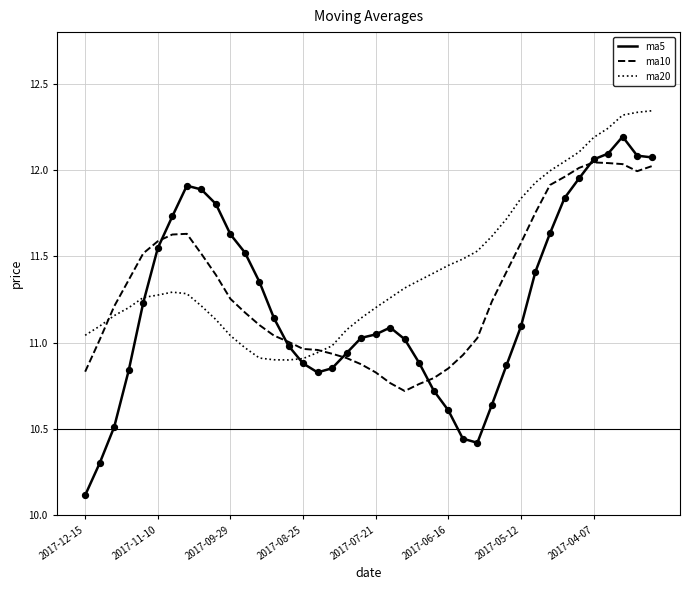

Which series has the largest range (max minus min)?

ma5